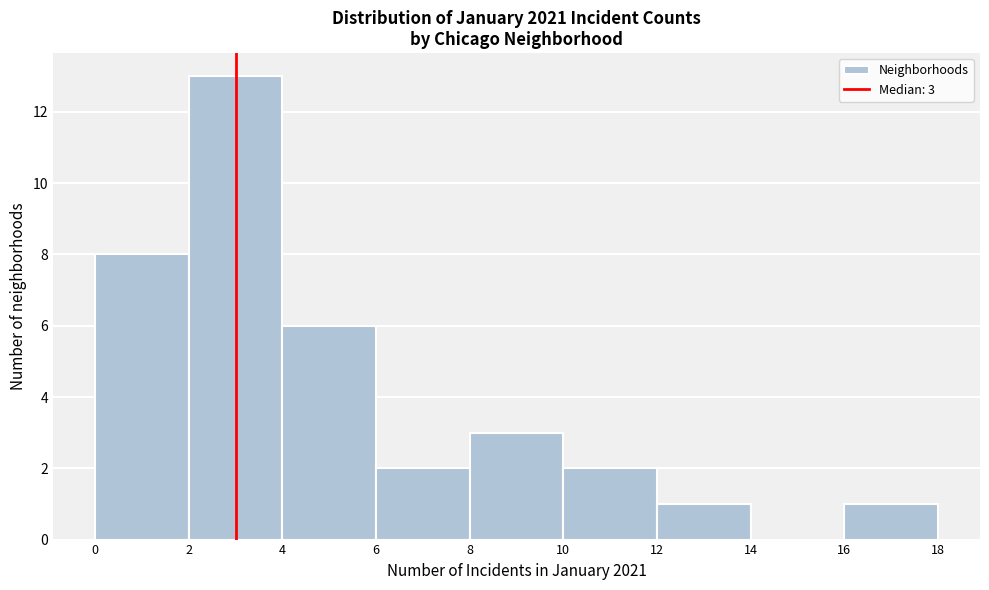

Which range on the x-axis has the tallest bar?

2 to 4